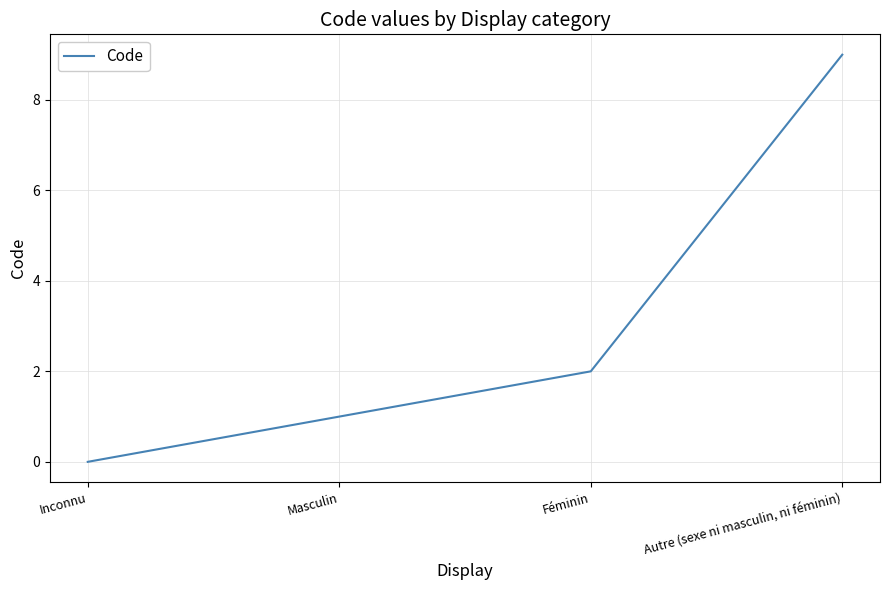

What is the change in value from Inconnu to Masculin?

+1